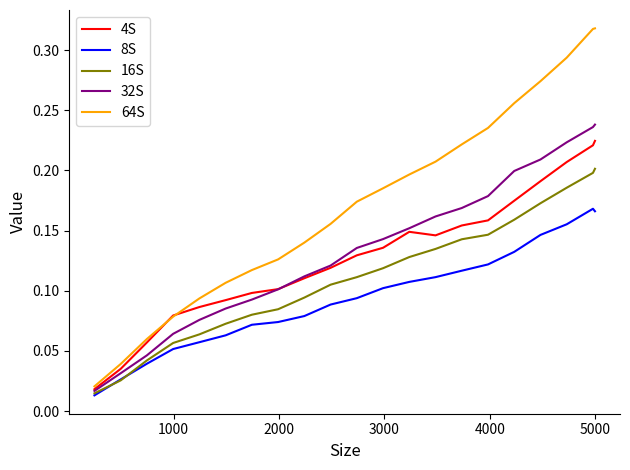

True or false: 64S and 8S intersect in this chart.

False